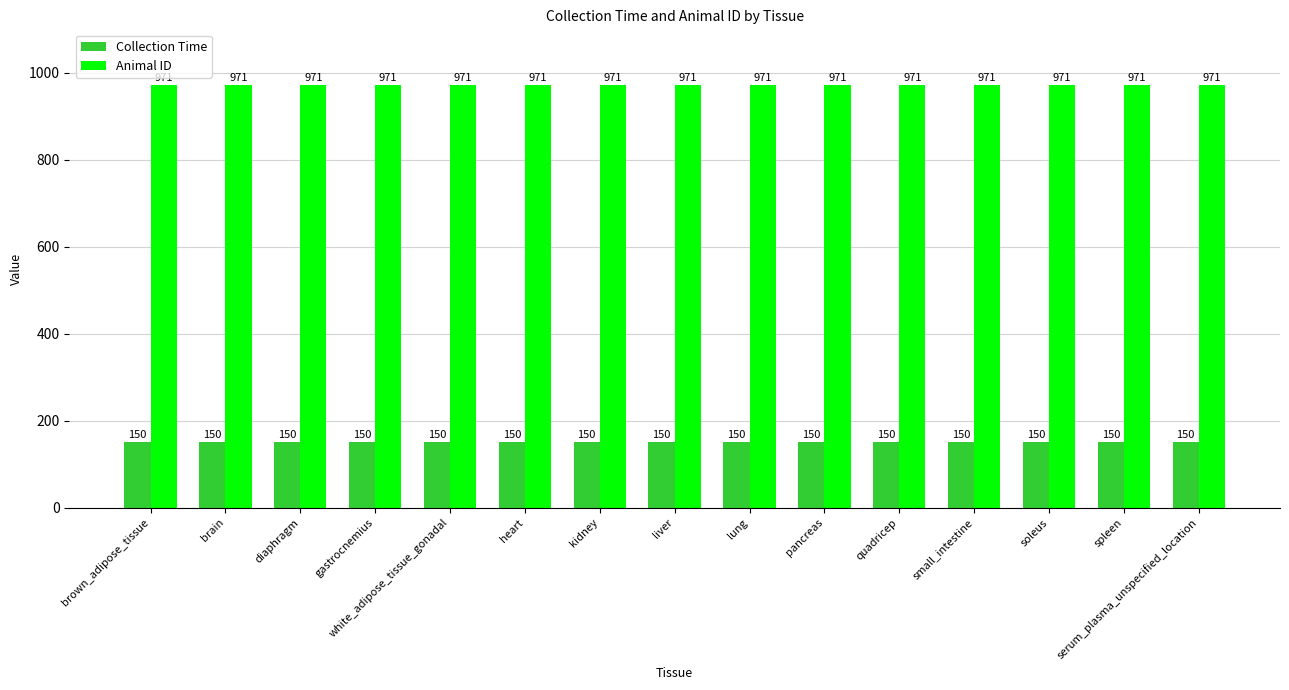

List the series in order of their peak value, highest first.

Animal ID, Collection Time